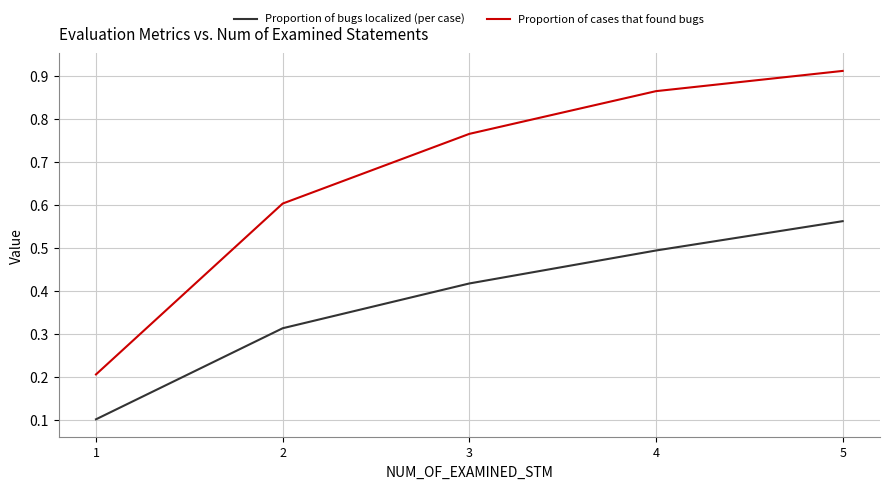

The Proportion of cases that found bugs series shows 0.5 at 4. True or false?

False